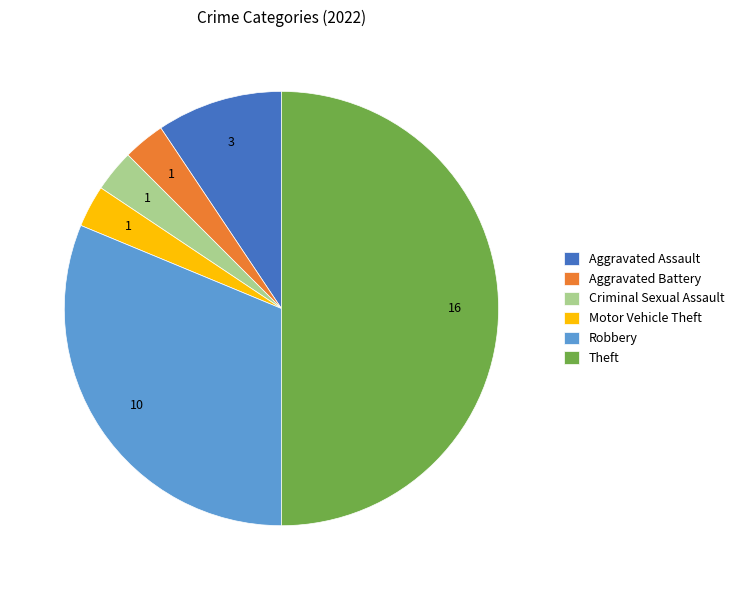

What is the largest slice in the pie chart?

Theft